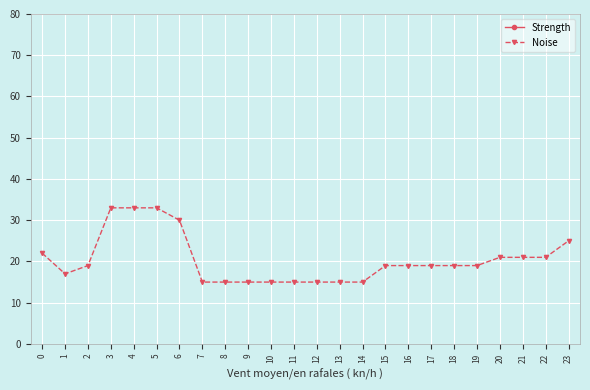

How many lines are shown in the chart?

2